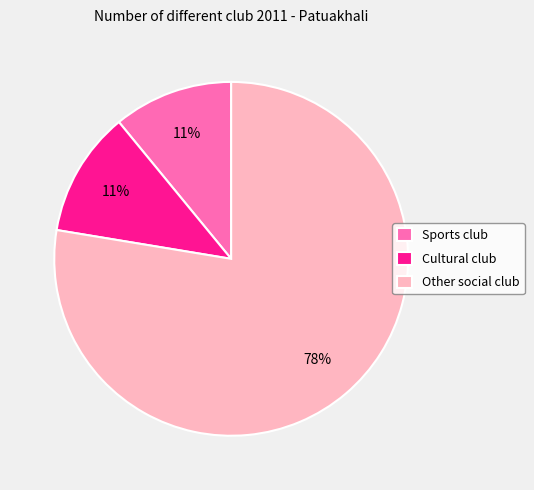

To the nearest percent, what is the difference between the largest and smallest slice percentages?

67%